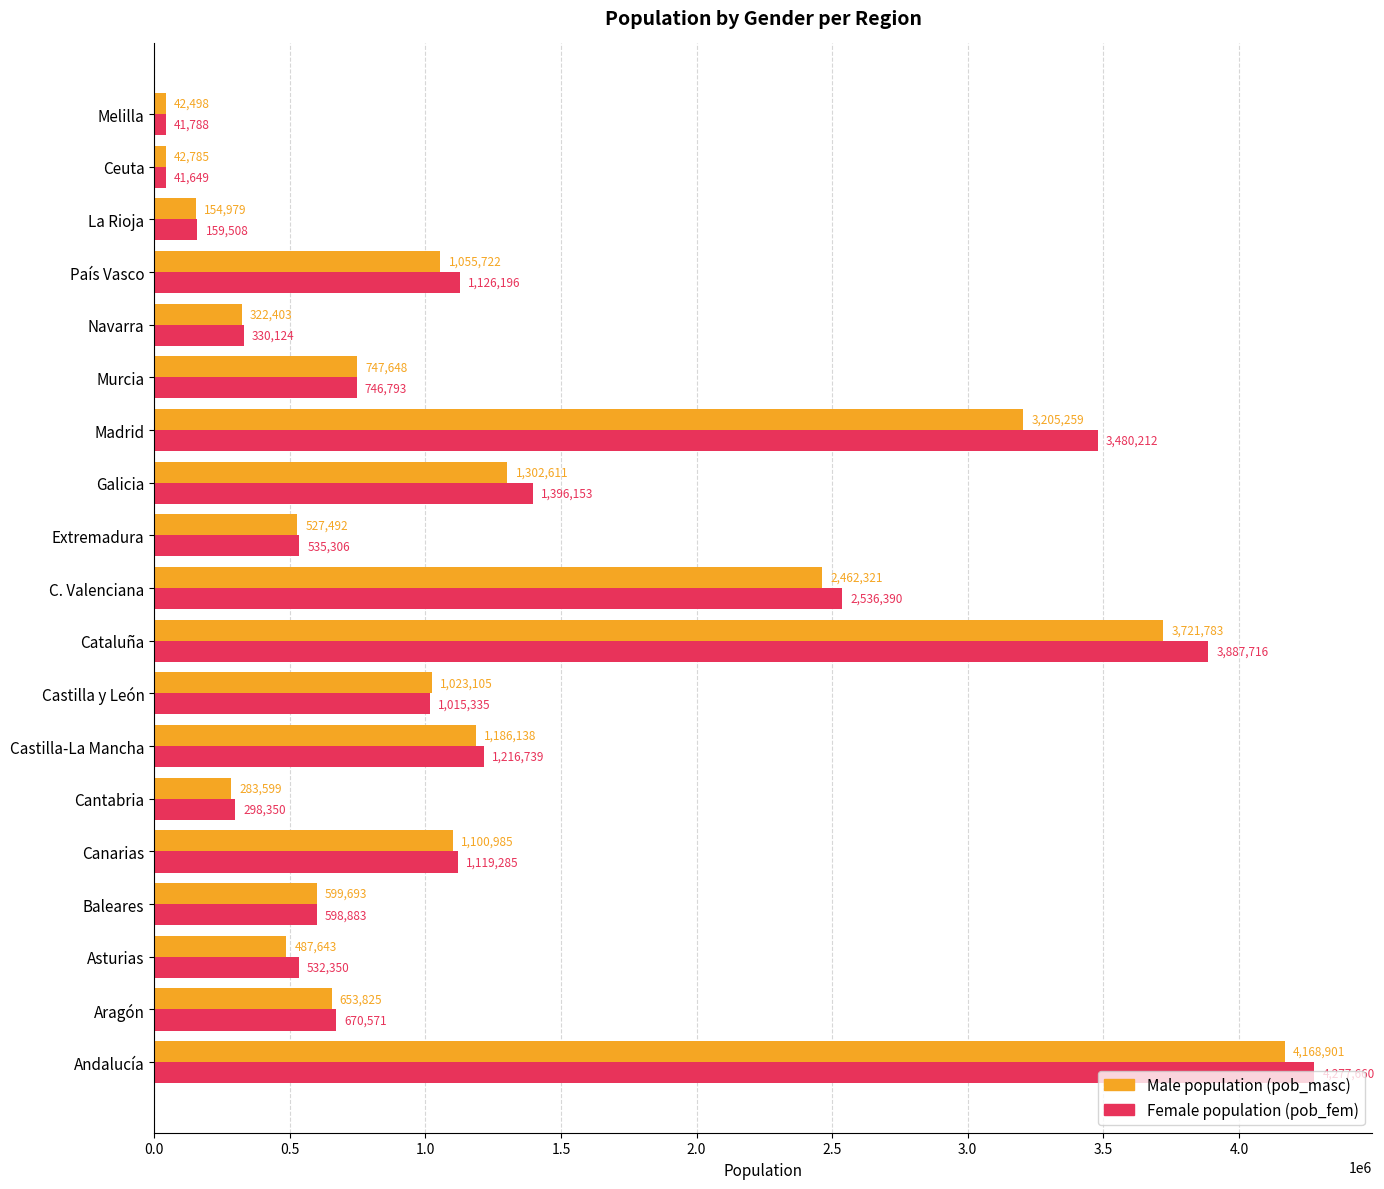

Which label corresponds to the largest value in the chart?

Andalucía